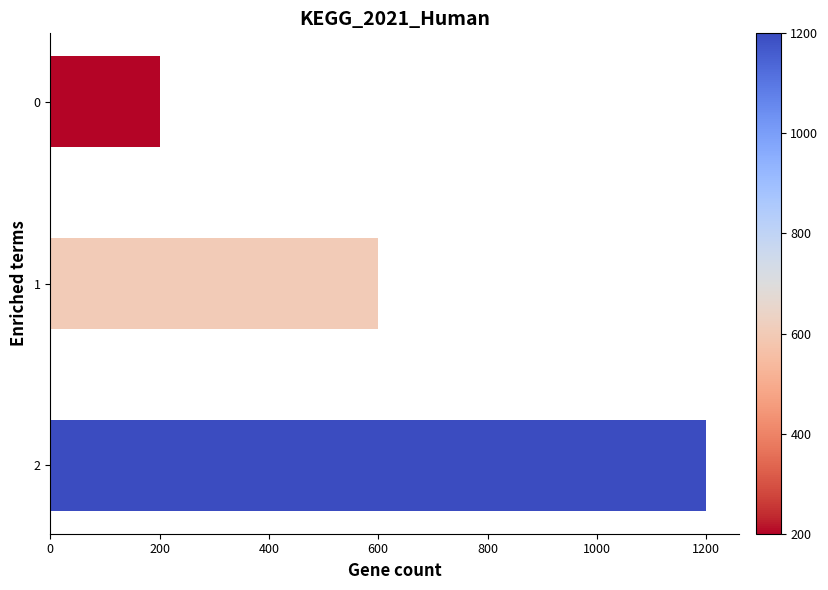

Count the values in the range 200 to 1200.

3